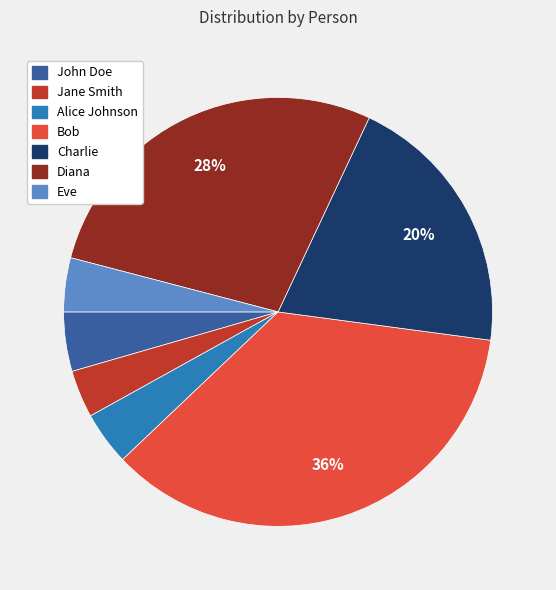

True or false: Charlie accounts for 20% of the total.

True